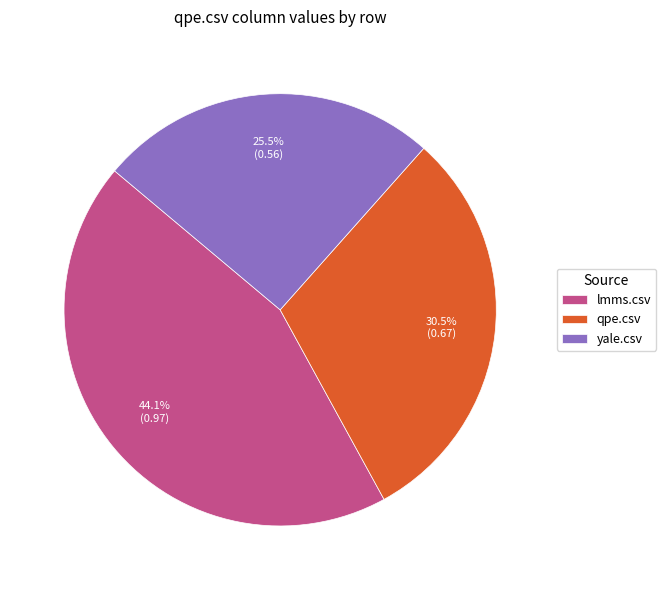

Between qpe.csv and lmms.csv, which is larger?

lmms.csv